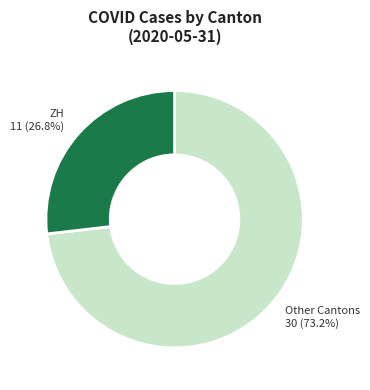

Is there any slice that represents more than half of the pie?

Yes